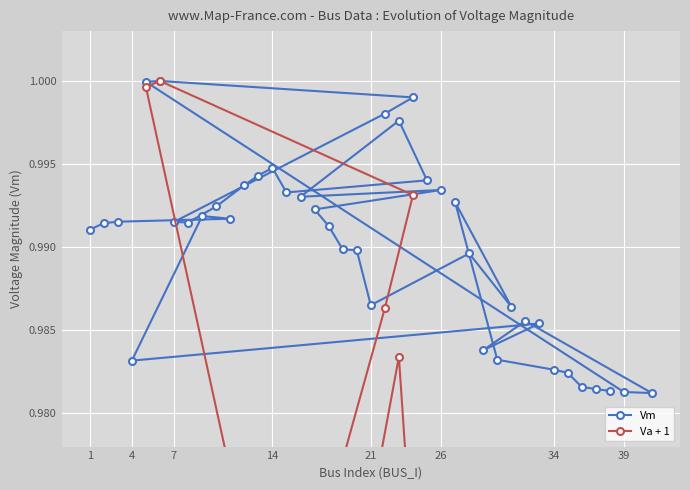

Which series has the widest spread of values?

Va + 1